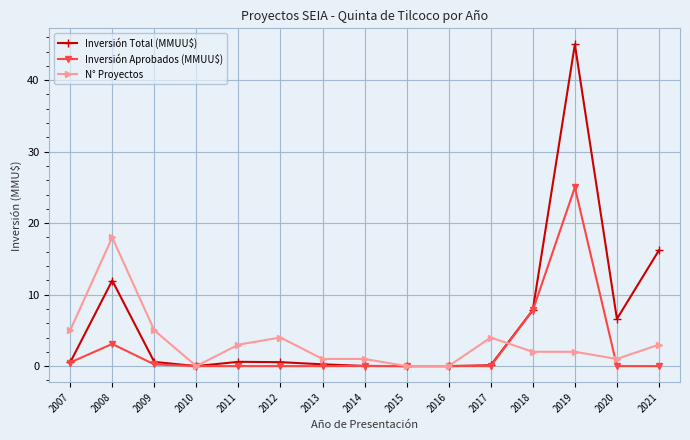

What is the difference between the Inversión Aprobados (MMUU$) values at 2007 and 2012?

0.5